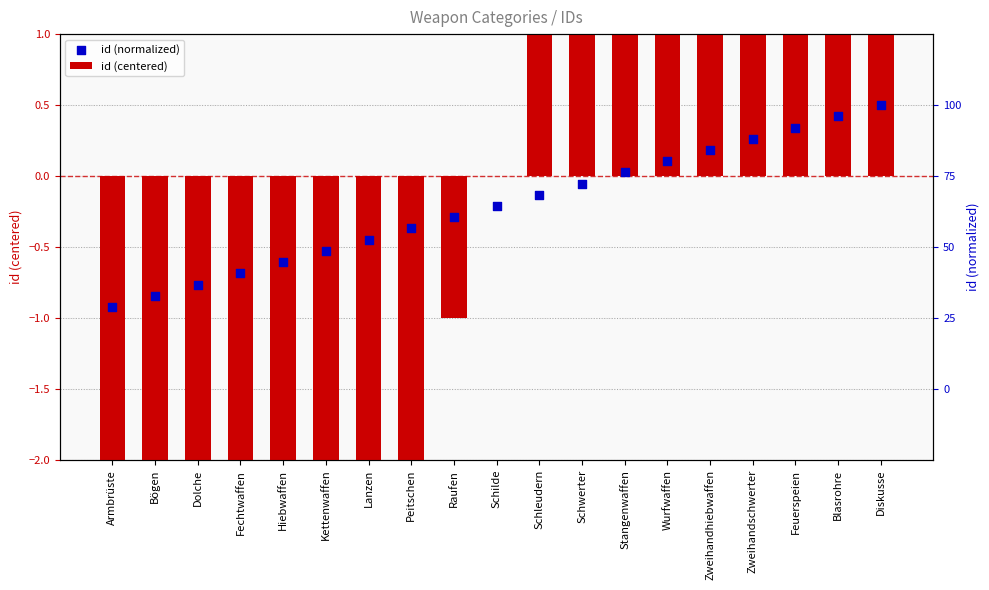

Which series has the largest Y range (max minus min)?

id (centered)